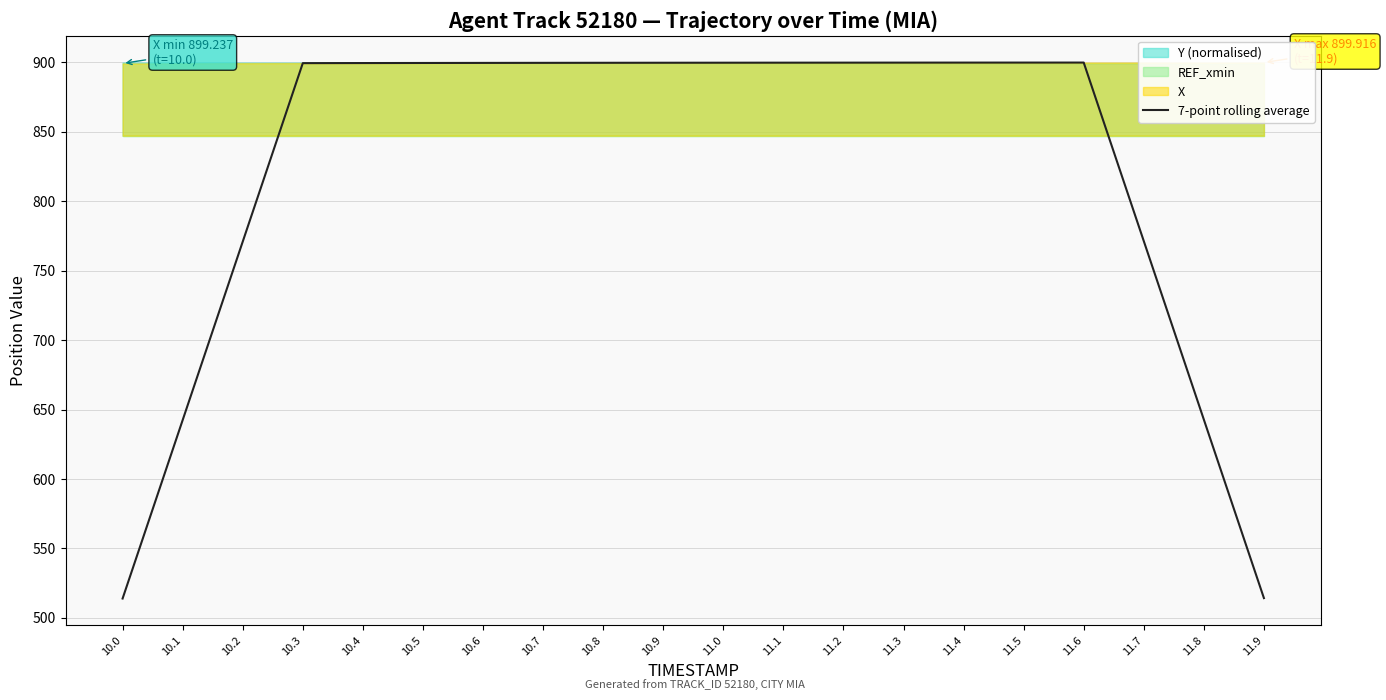

What is the ratio of the value at 11.7 to the value at 11.9?

1.5